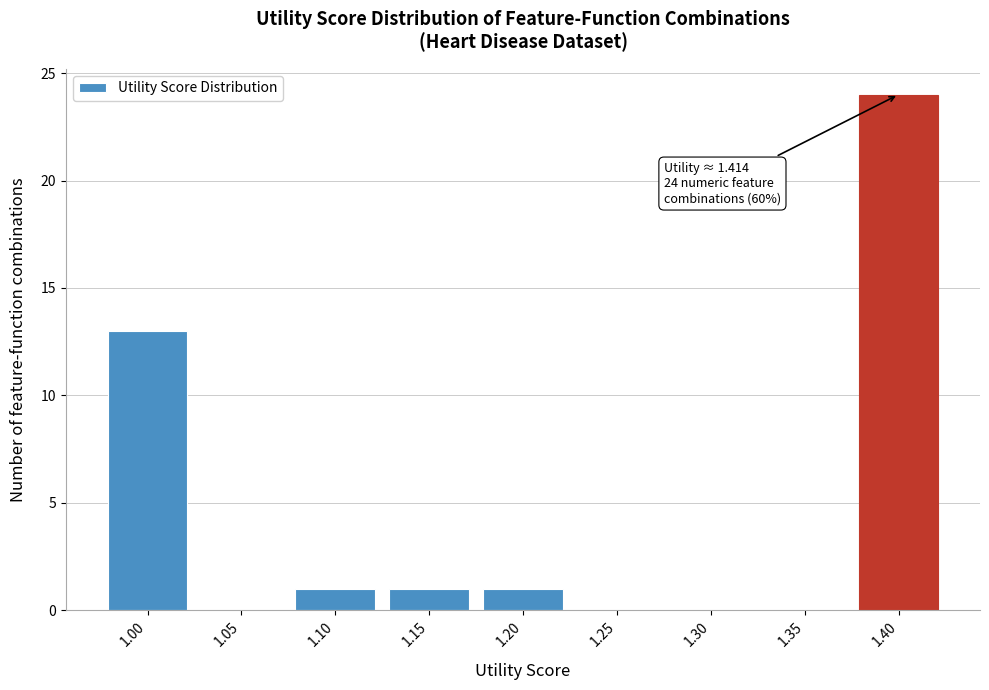

Reading left to right, what are all the values shown in this chart?

1.00=13	1.05=0	1.10=1	1.15=1	1.20=1	1.25=0	1.30=0	1.35=0	1.40=24